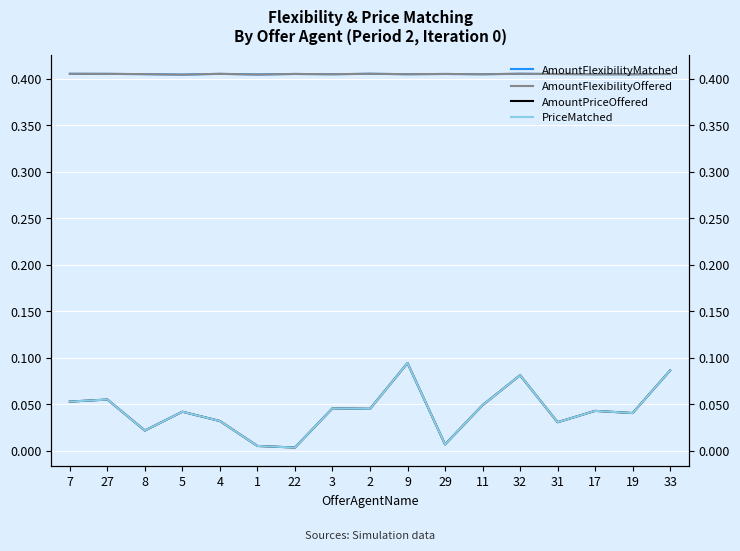

Which has a higher value, 33 or 11?

33